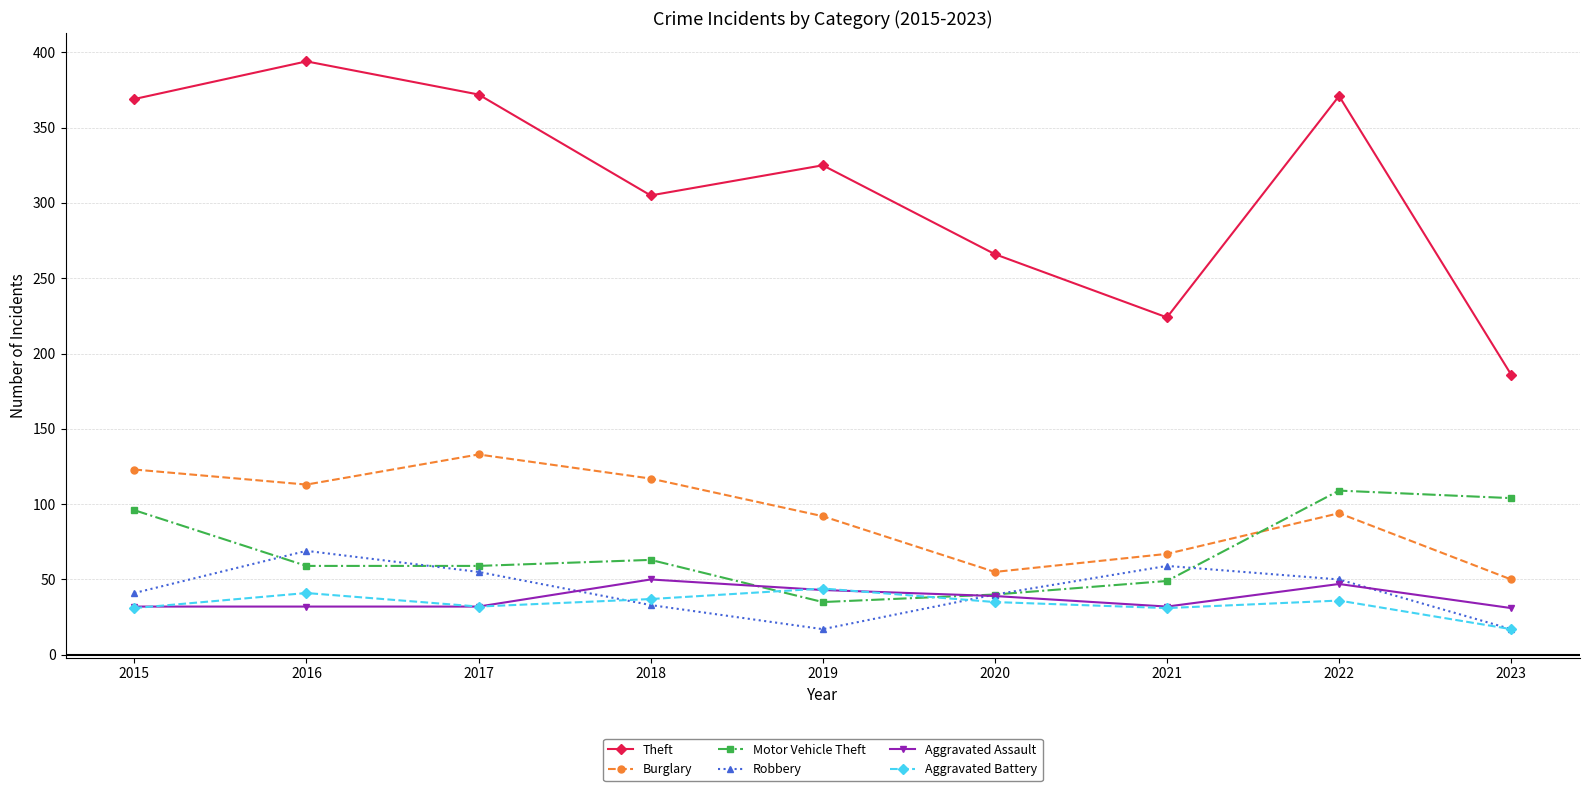

What is the value of the Theft point at the 3rd from the left?

372